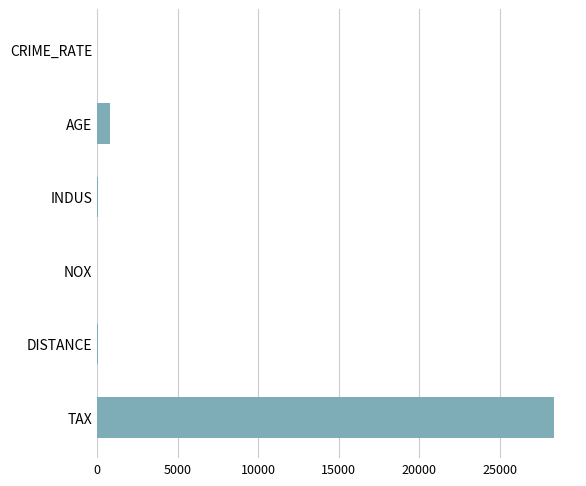

What is the maximum value shown in the chart?

28348.6